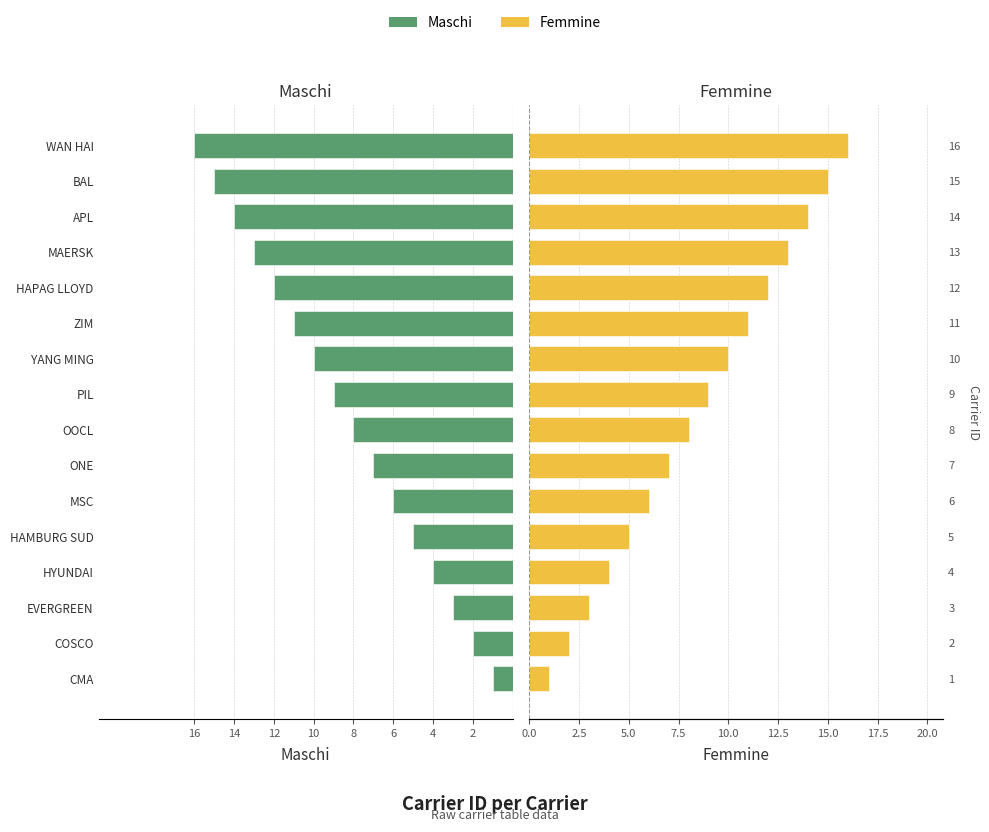

The Femmine series shows 6 at YANG MING. True or false?

False